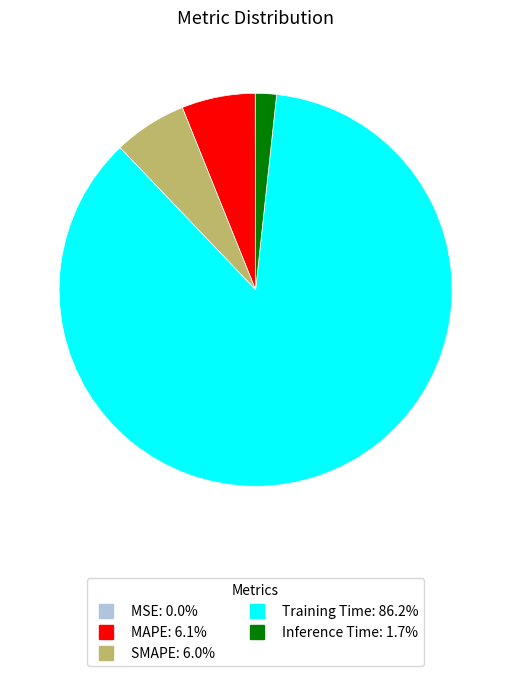

Is the sum of Training Time and Inference Time greater than half?

Yes